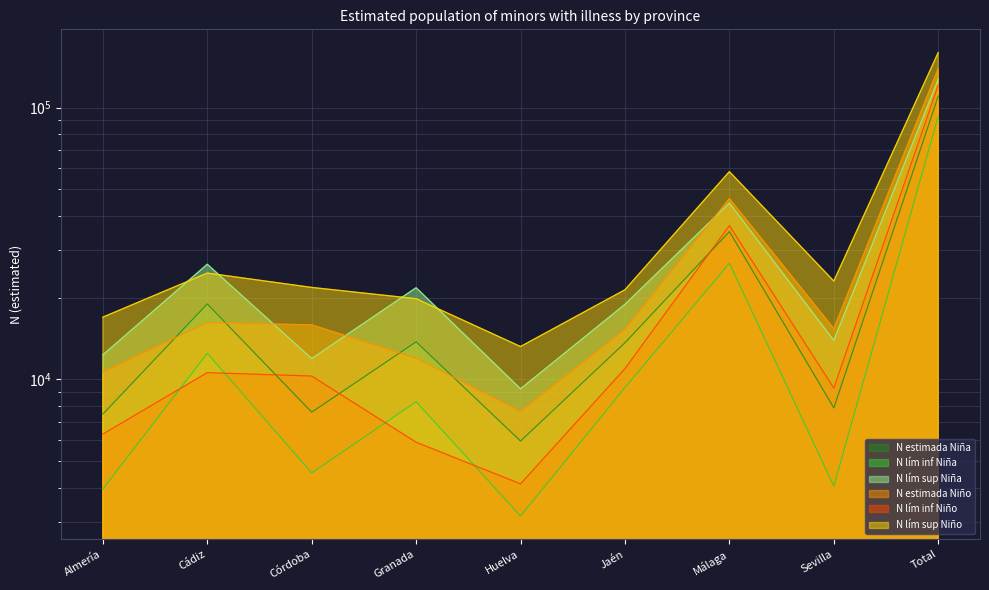

What is the sum of the N estimada Niño values at Granada and Cádiz?

28146